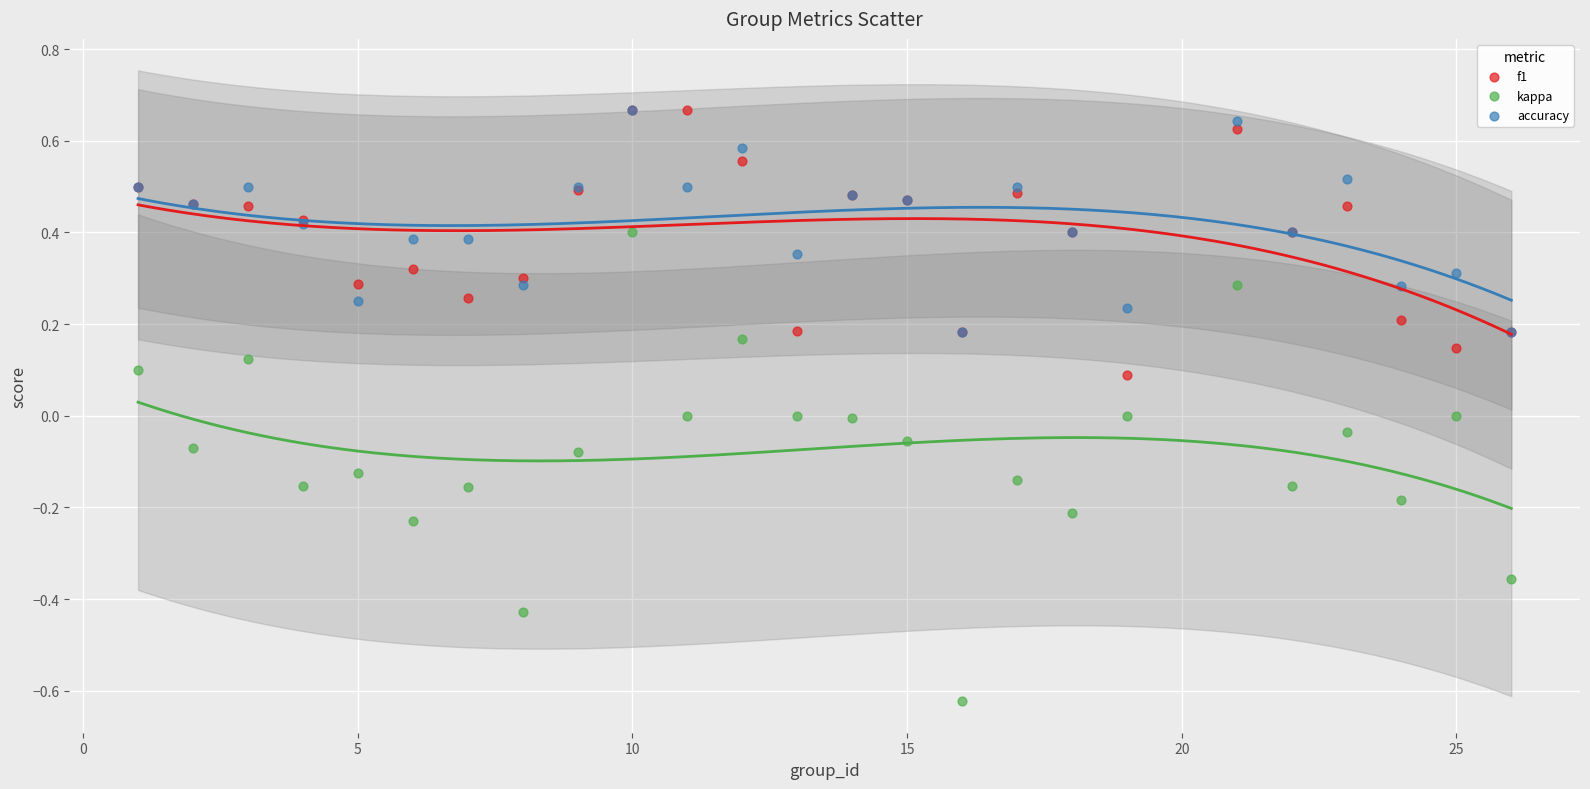

What are all the series names shown in the legend?

f1, kappa, accuracy